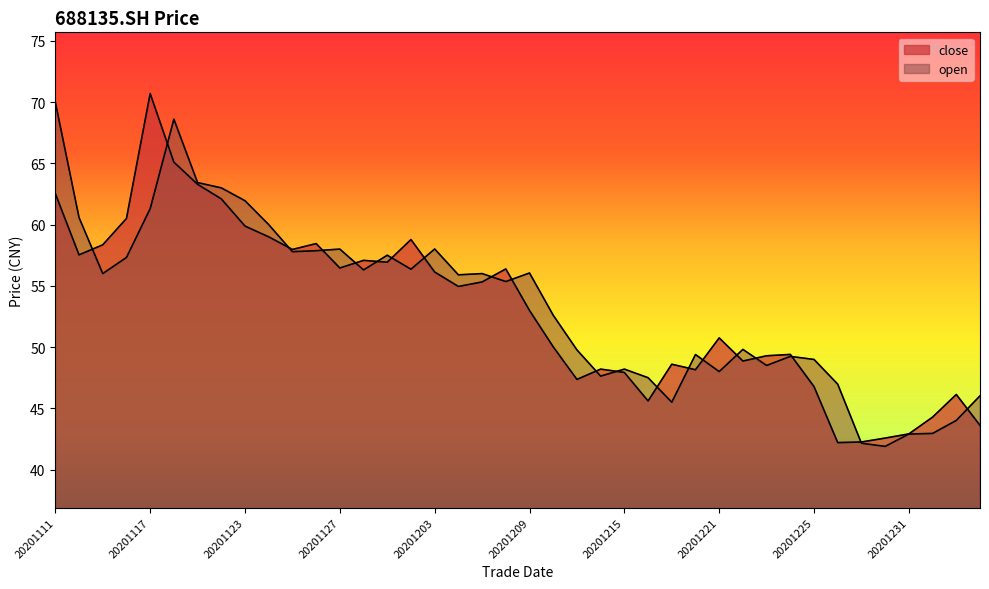

The value of open at 20201204 is 55.9. True or false?

True